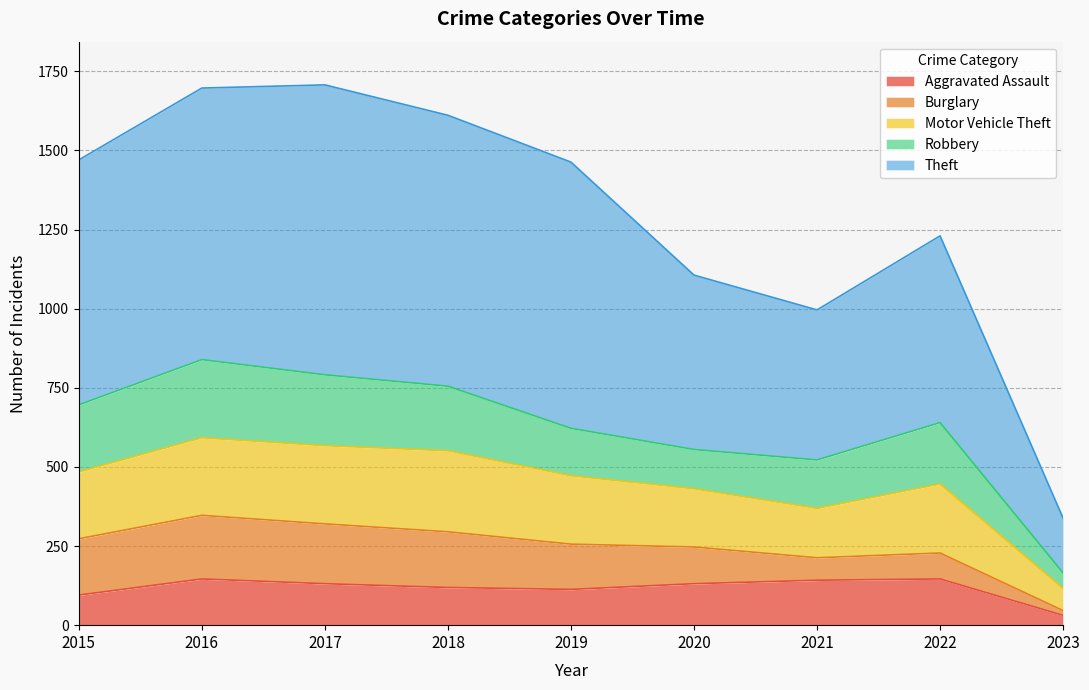

What is the maximum value for Aggravated Assault?

146